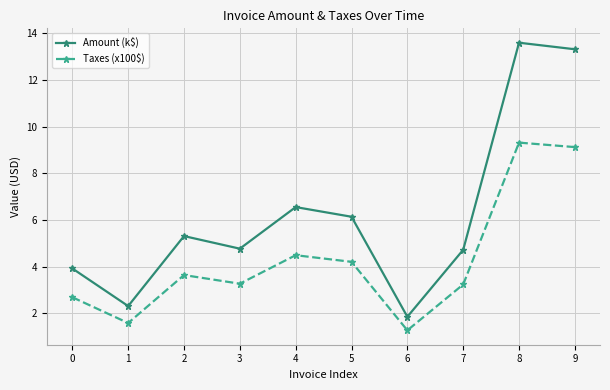

What is the spread (max minus min) of values at 5?

1.9